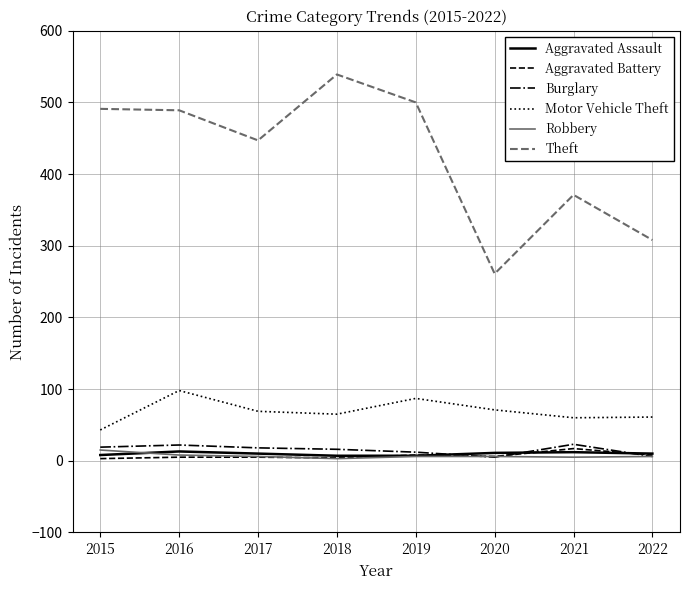

Is the value of Aggravated Assault at 2016 greater than the value of Aggravated Battery at 2020?

Yes